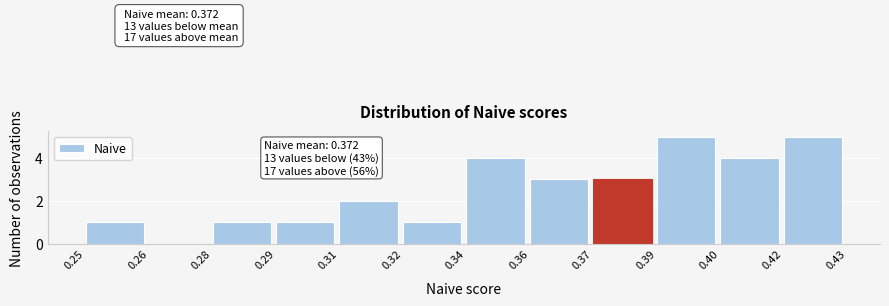

Reading left to right, extract all data points from this chart.

0.25=1	0.26=0	0.28=1	0.29=1	0.31=2	0.32=1	0.34=4	0.36=3	0.37=3	0.39=5	0.40=4	0.42=5